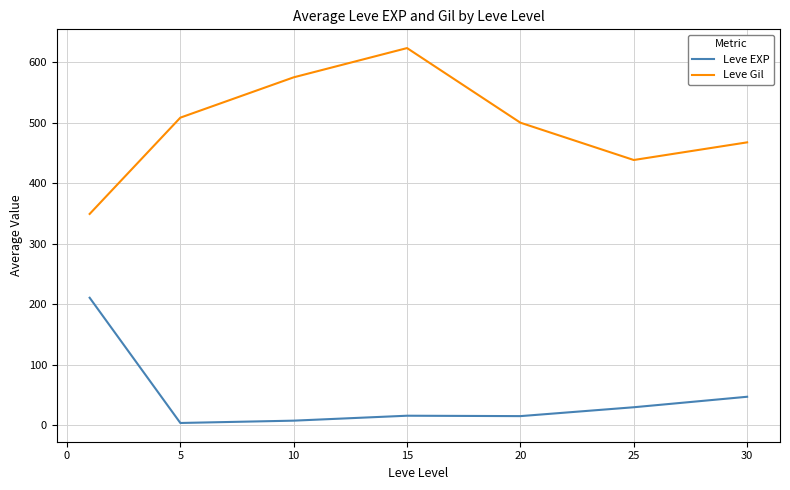

Rank the series by their average value, from lowest to highest.

Leve EXP, Leve Gil